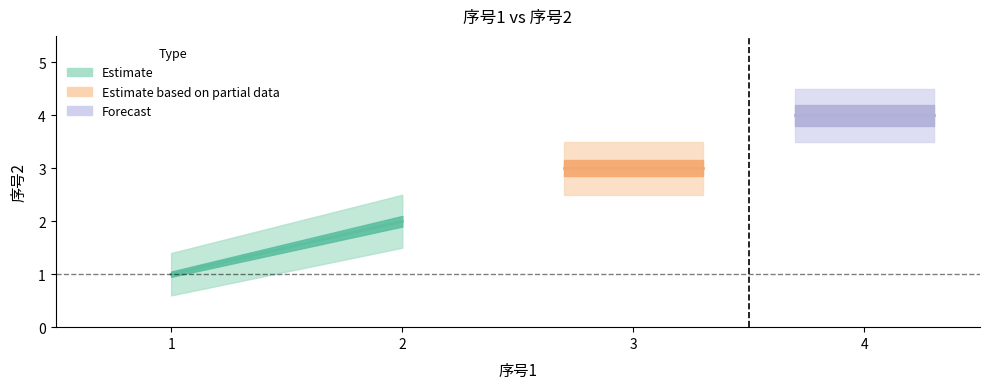

Read the value at 1.

1